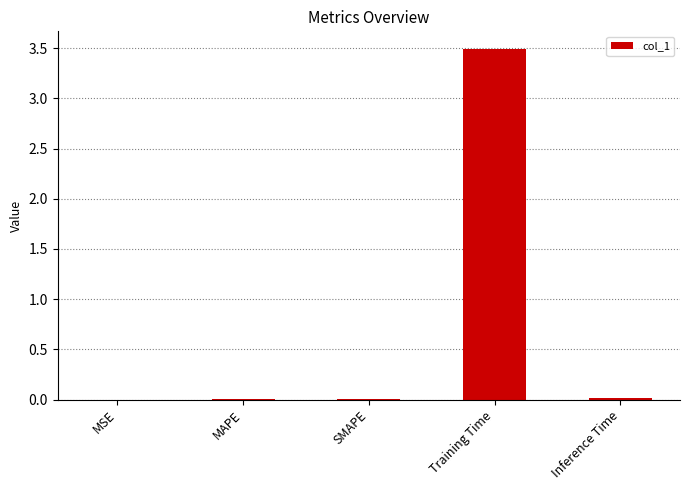

What is the maximum value shown in the chart?

3.5